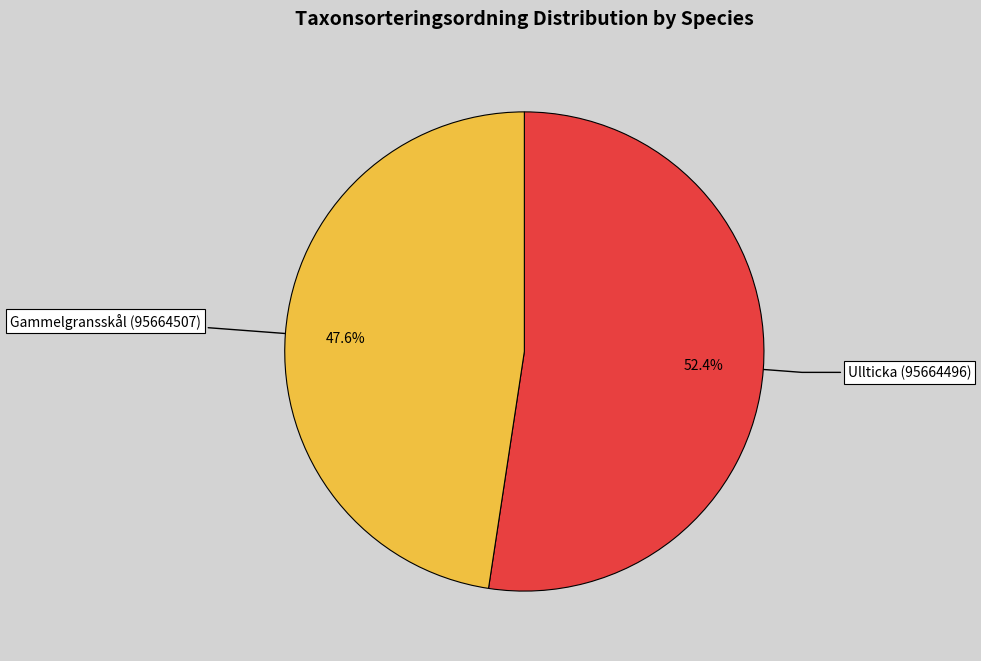

The Ullticka (95664496) slice represents 52% of the pie. True or false?

True